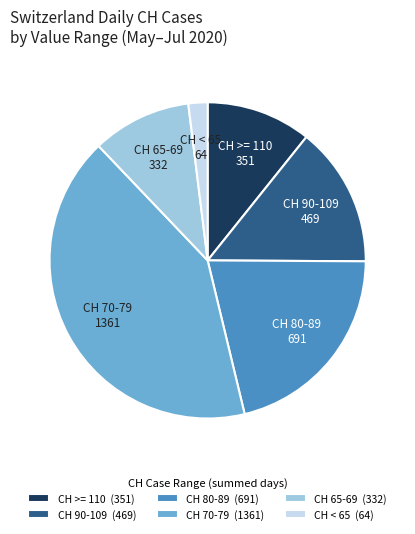

Combined, do CH 65-69 (332) and CH < 65 (64) account for over 50%?

No